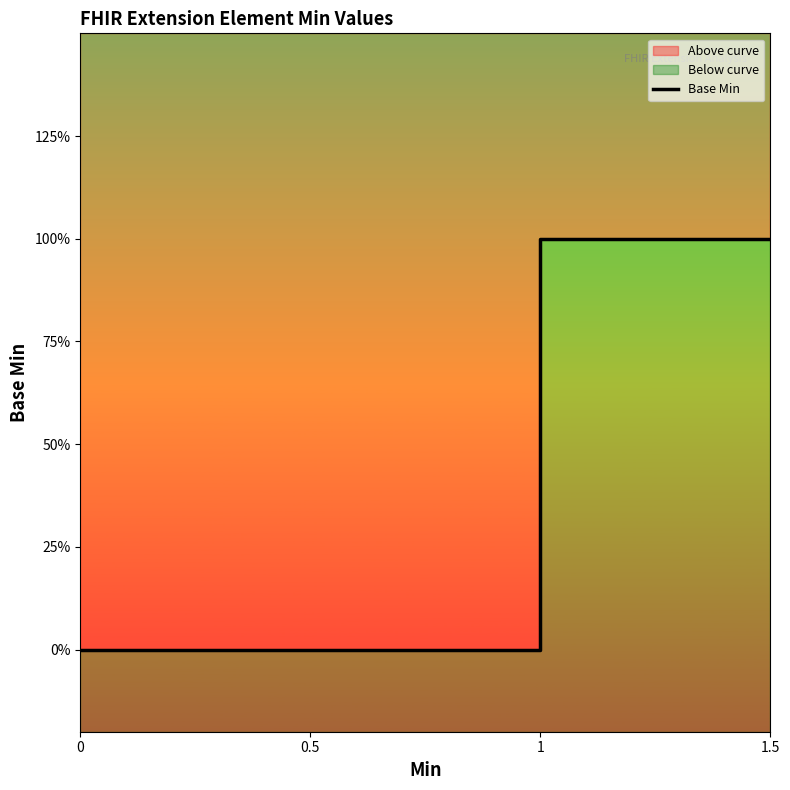

How many data points are above 0?

2